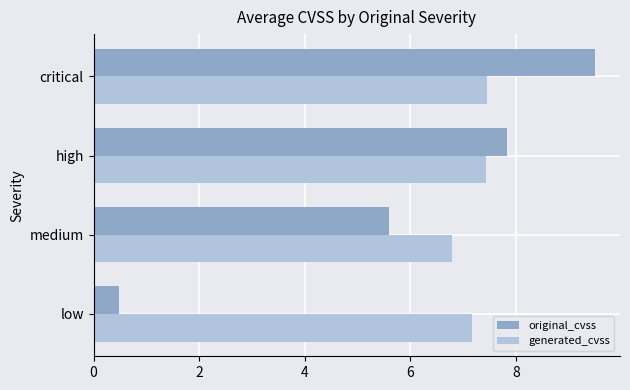

What is the spread (max minus min) of values at low?

6.7